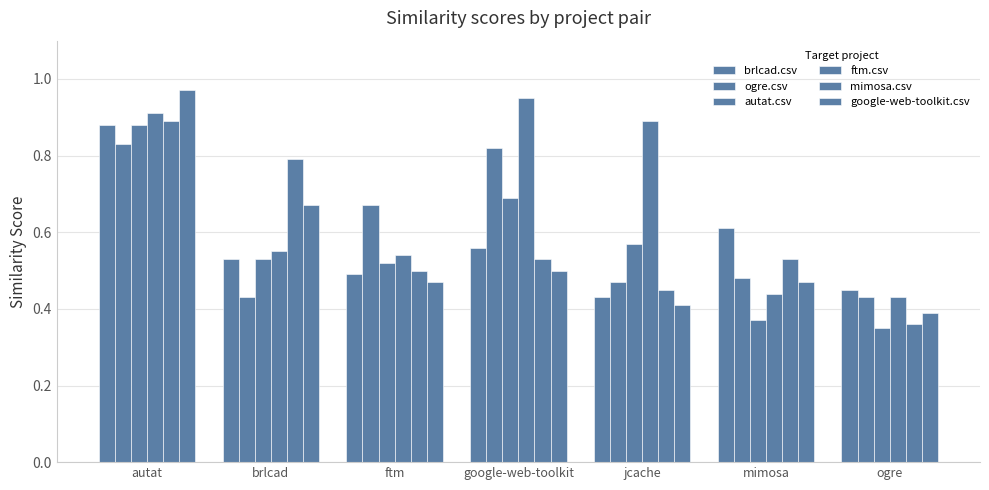

How many bars are there in total?

42